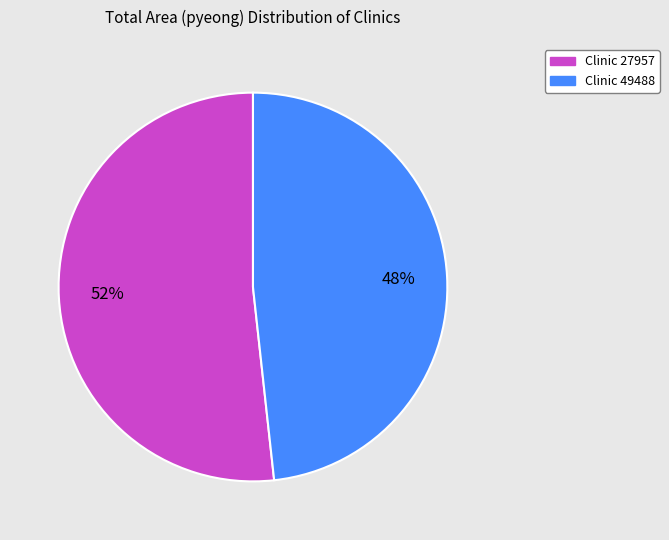

Does any single category account for the majority?

Yes